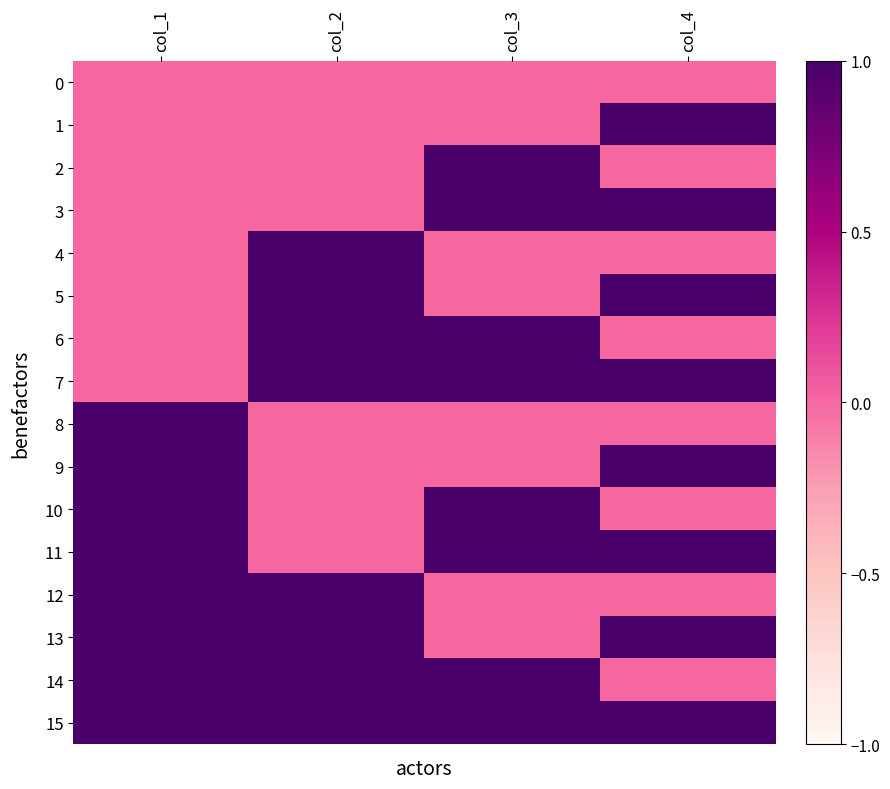

Rank the series by their maximum value, from highest to lowest.

1, 2, 3, 4, 5, 6, 7, 8, 9, 10, 11, 12, 13, 14, 15, 0